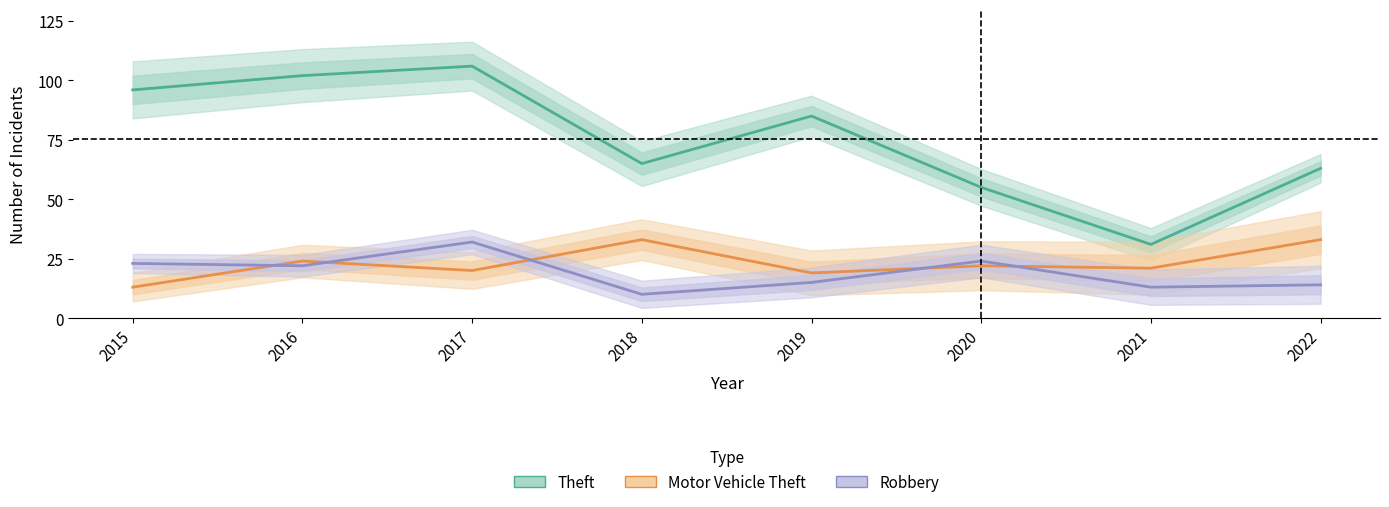

Is it true that Motor Vehicle Theft equals 17 at 2022?

False